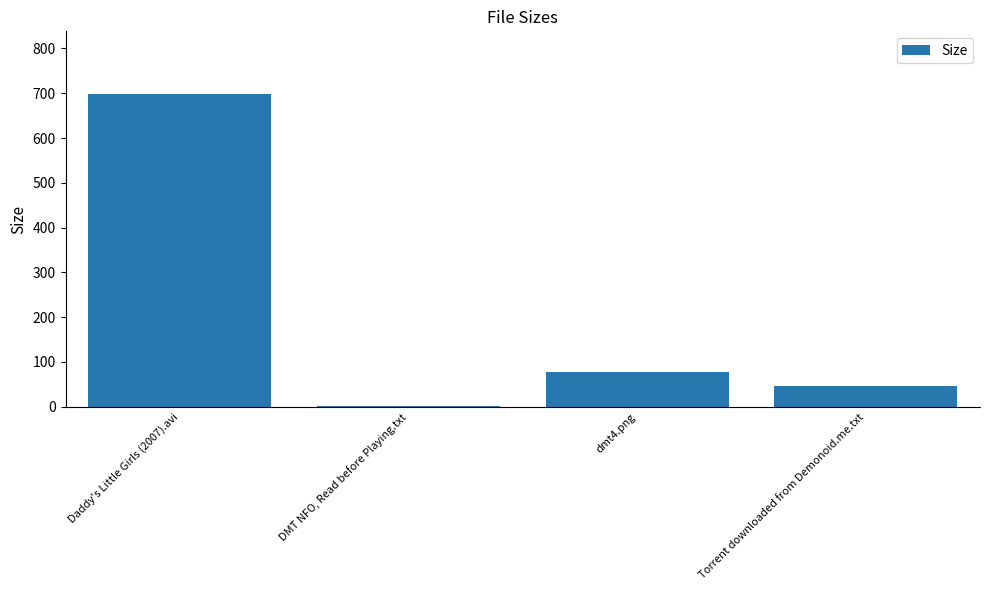

Approximately how many times larger is the value at Torrent downloaded from Demonoid.me.txt compared to DMT NFO, Read before Playing.txt?

29.9